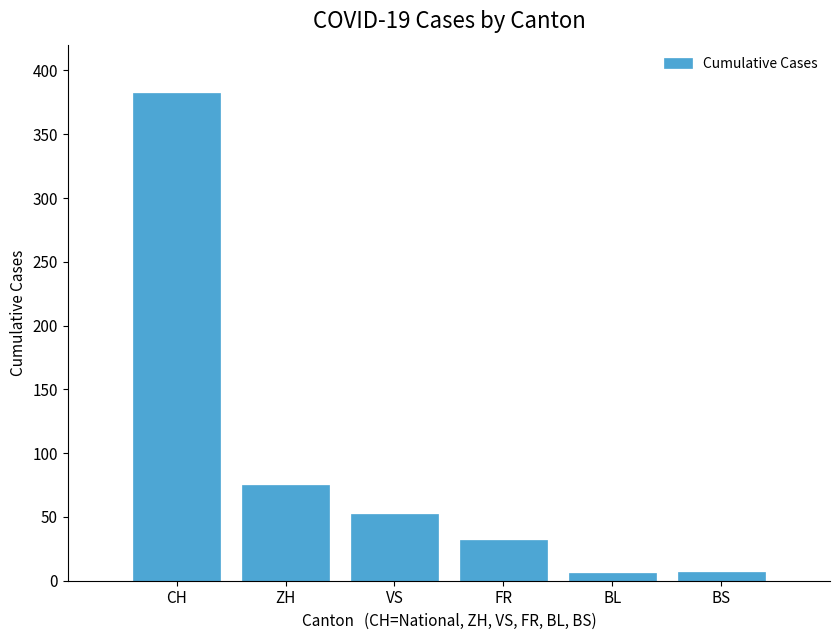

Where does the data first go above 52?

CH